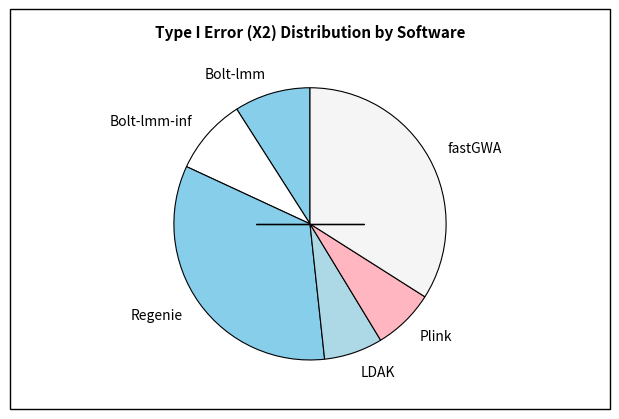

Combined, do LDAK and fastGWA account for over 50%?

No